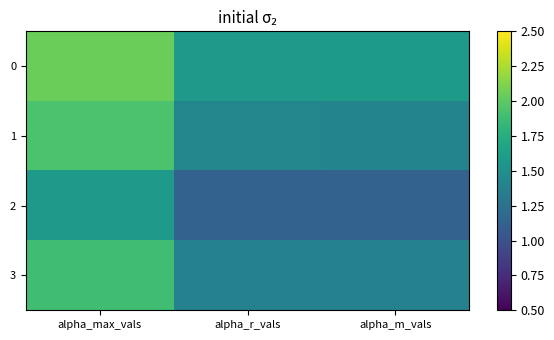

At which category does the chart reach its peak across all series?

alpha_max_vals